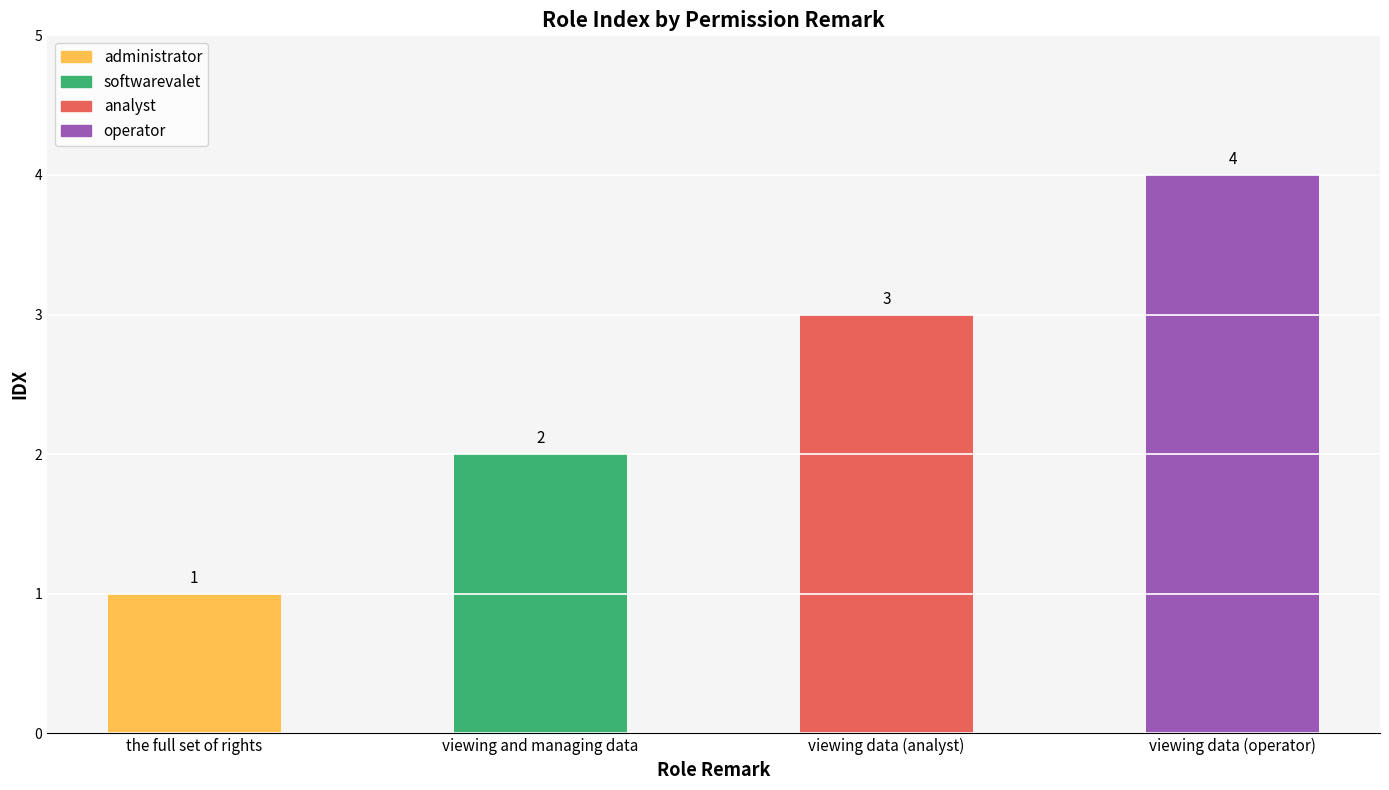

How many bars are there in total?

4